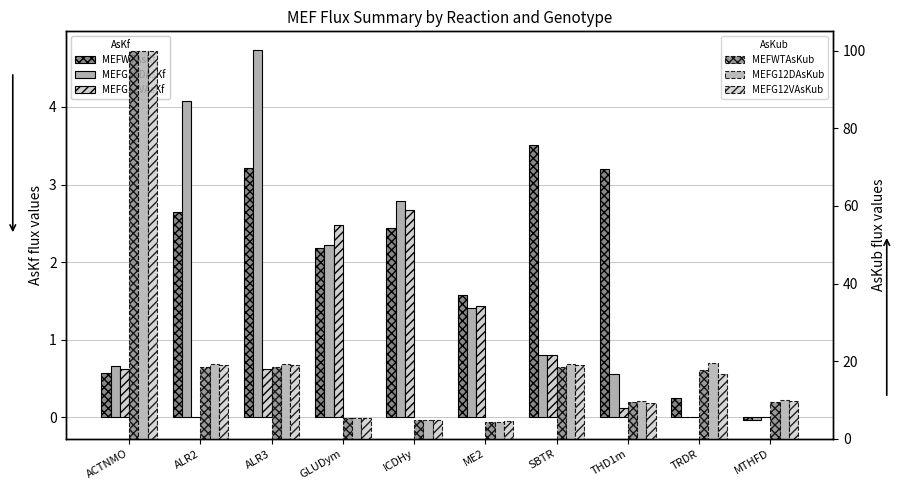

Reading left to right, extract all data points from this chart.

MEFWTAsKf: 0.6	2.6	3.2	2.2	2.4	1.6	3.5	3.2	0.3	-0.0
MEFG12DAsKf: 0.7	4.1	4.7	2.2	2.8	1.4	0.8	0.6	0.0	-0.0
MEFG12VAsKf: 0.6	0.0	0.6	2.5	2.7	1.4	0.8	0.1	0.0	0.0
MEFWTAsKub: 100.0	18.4	18.4	5.3	4.9	4.4	18.4	9.6	17.8	9.4
MEFG12DAsKub: 100.0	19.2	19.2	5.5	4.9	4.3	19.2	9.8	19.6	10.0
MEFG12VAsKub: 100.0	18.9	18.9	5.4	5.0	4.6	18.9	9.2	16.8	9.7